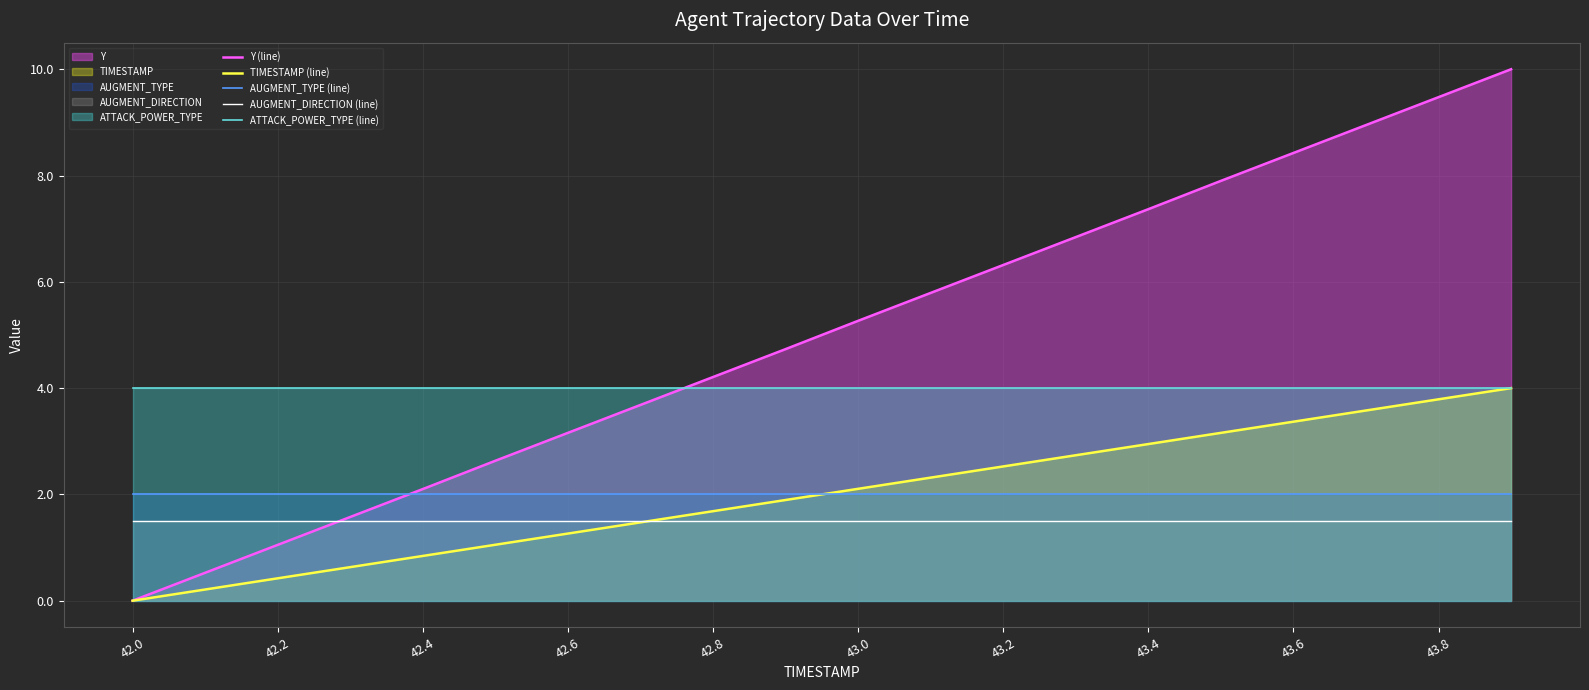

Which category has the lowest value in the Y (line) series?

42.0